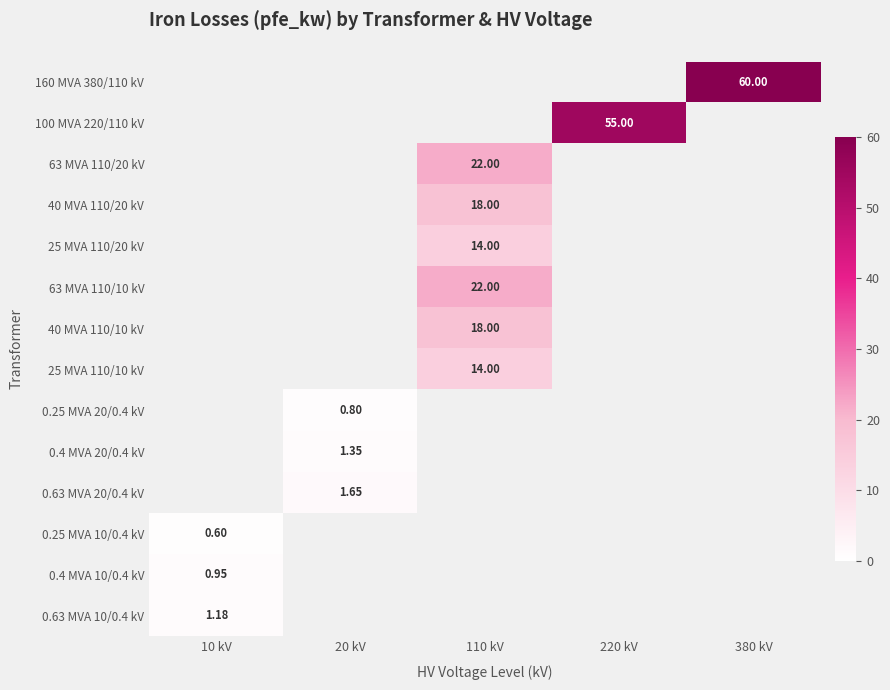

Which category has the lowest value across all series?

10 kV